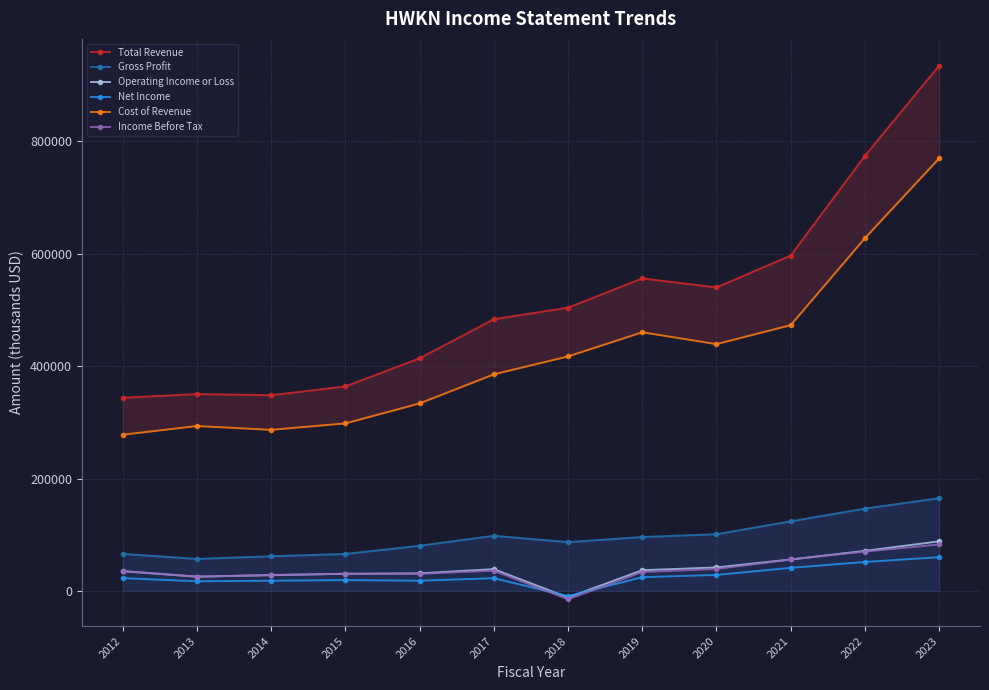

List the series in order of their peak value, lowest first.

Net Income, Income Before Tax, Operating Income or Loss, Gross Profit, Cost of Revenue, Total Revenue